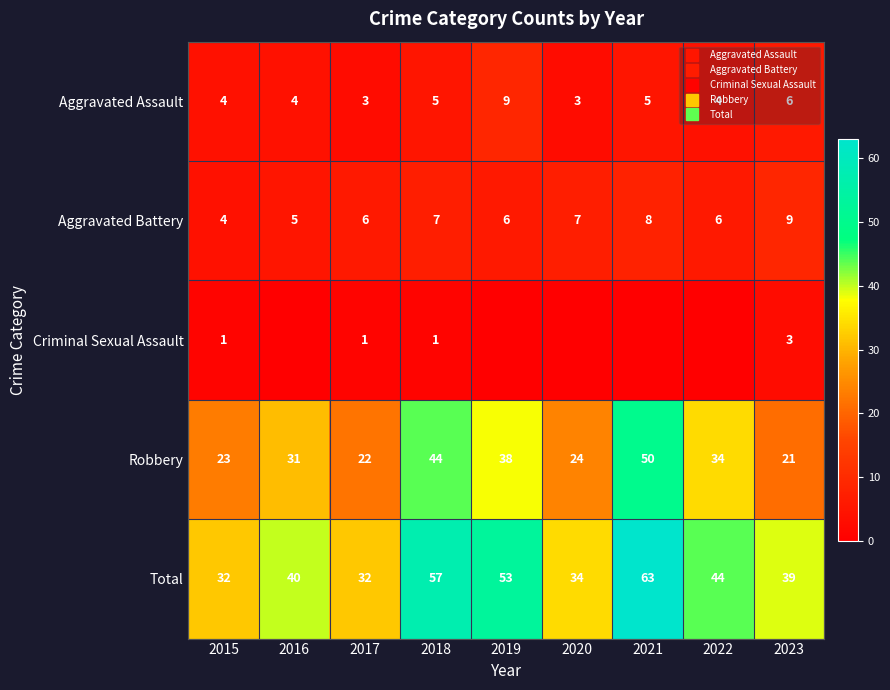

Which category has the highest value across all series?

2021